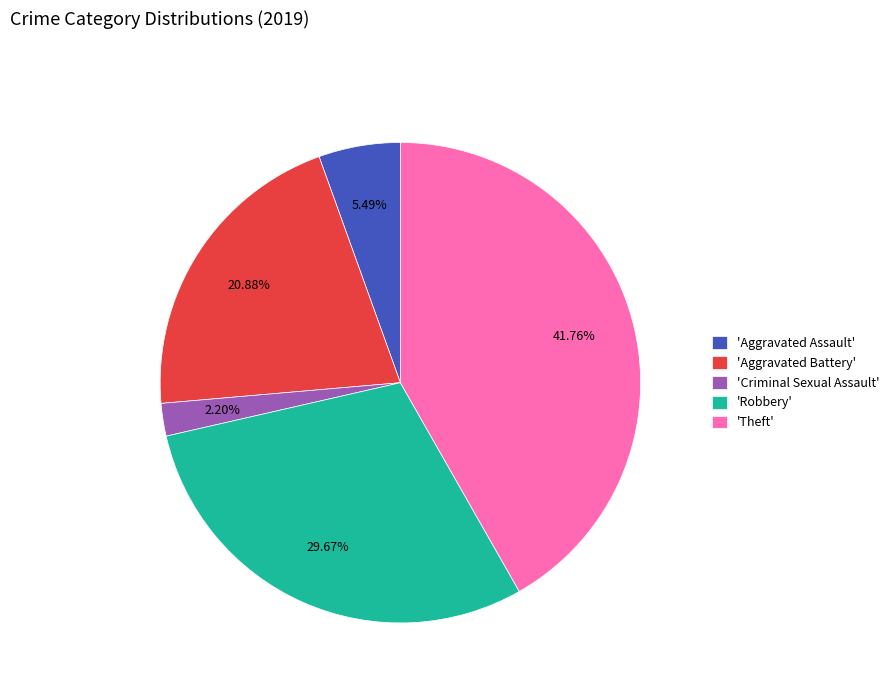

Which has a higher value, 'Aggravated Battery' or 'Robbery'?

'Robbery'